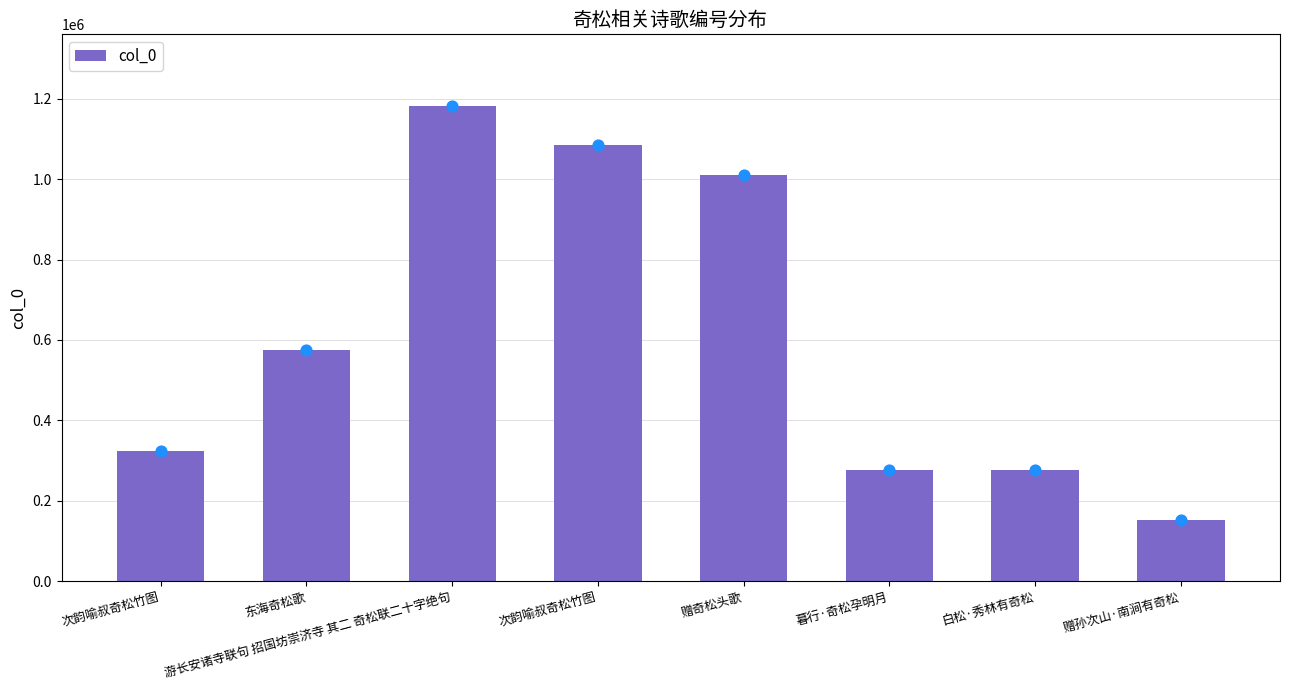

Which has a higher value, 游长安诸寺联句 招国坊崇济寺 其二 奇松联二十字绝句 or 赠孙次山·南涧有奇松?

游长安诸寺联句 招国坊崇济寺 其二 奇松联二十字绝句